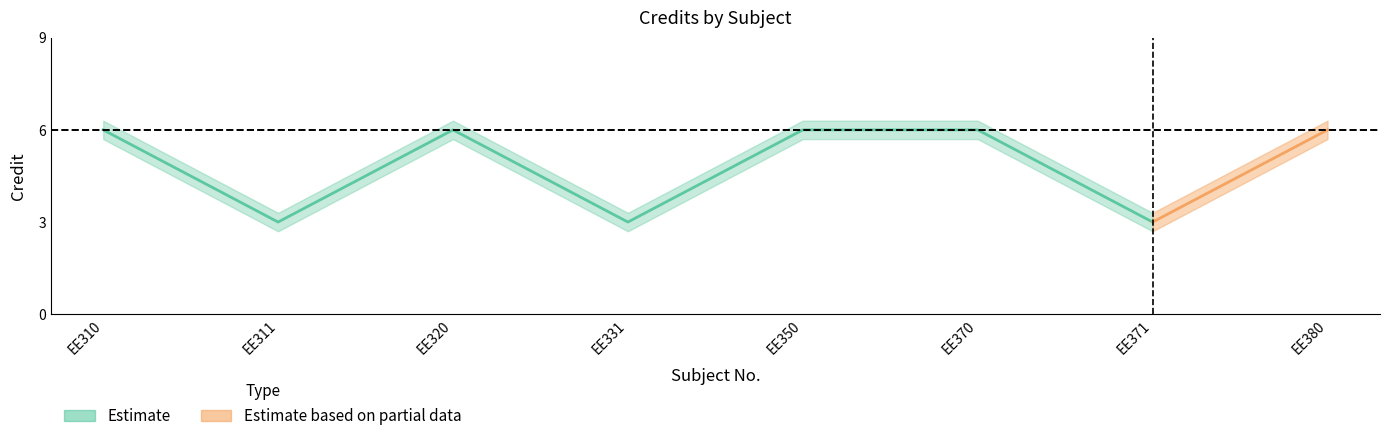

At which category does the chart reach its peak across all series?

EE310